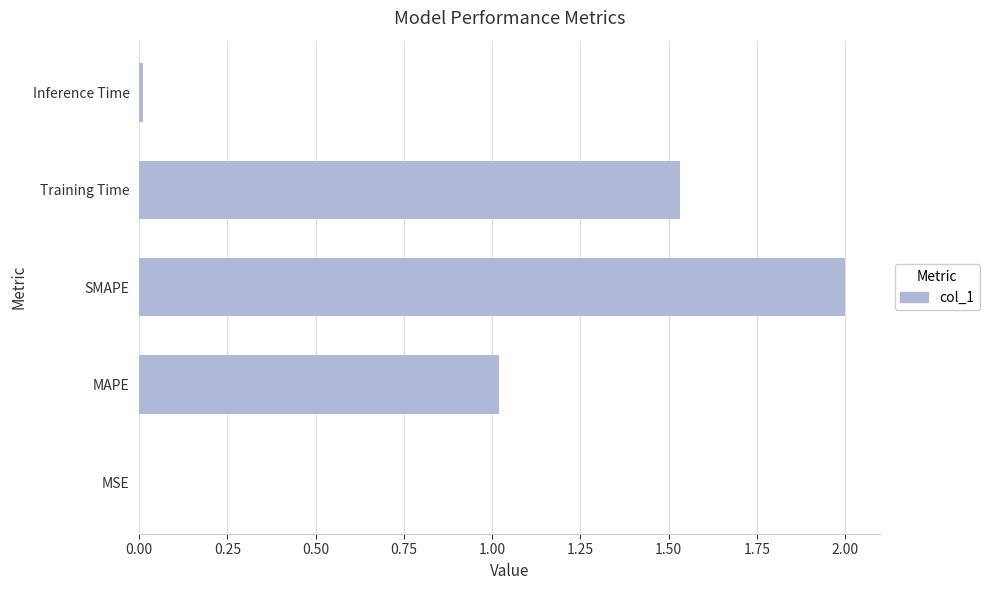

What is the sum of all values?

4.6